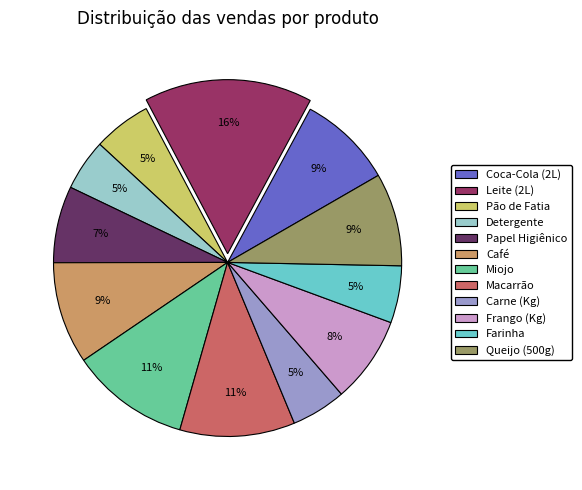

Between Leite (2L) and Papel Higiênico, which is larger?

Leite (2L)